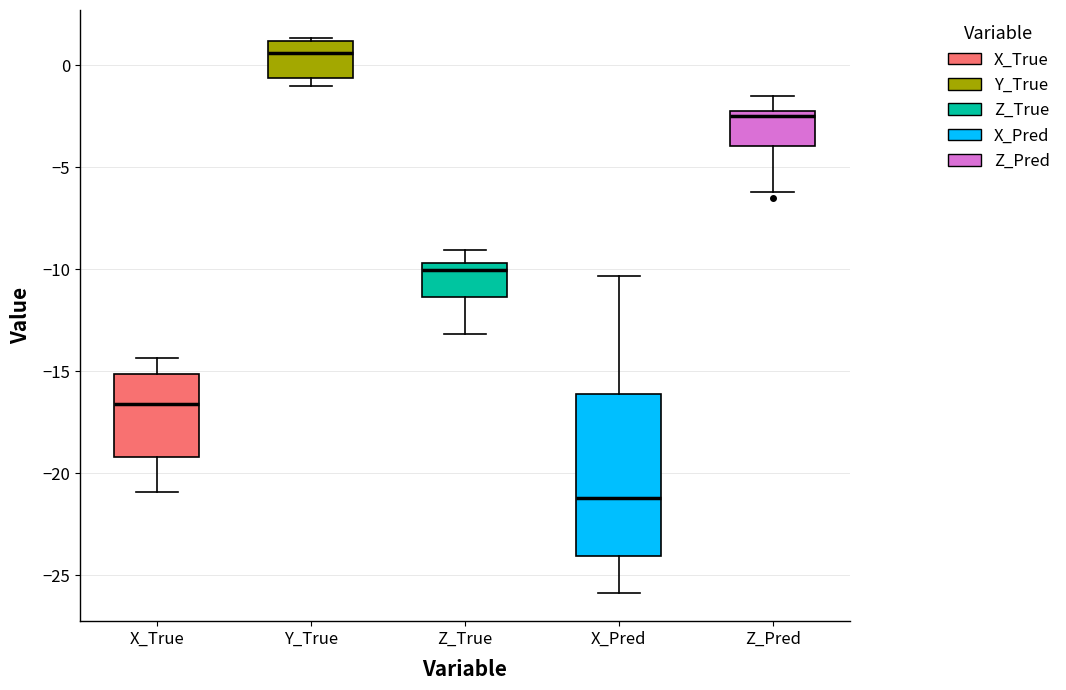

Reading left to right, transcribe this box plot: for each box, give where its median line is, the range the box spans, and where its two whiskers end, as read against the y-axis. The values are not printed on the chart, so give them approximately, as read against the axis.

X_True: median -16.5, box -19.0 to -15.0, whiskers -21.0 to -14.5
Y_True: median 0.5, box -0.5 to 1.0, whiskers -1.0 to 1.5
Z_True: median -10.0, box -11.5 to -9.5, whiskers -13.0 to -9.0
X_Pred: median -21.0, box -24.0 to -16.0, whiskers -26.0 to -10.5
Z_Pred: median -2.5 (just below the box's upper edge), box -4.0 to -2.5, whiskers -6.0 to -1.5